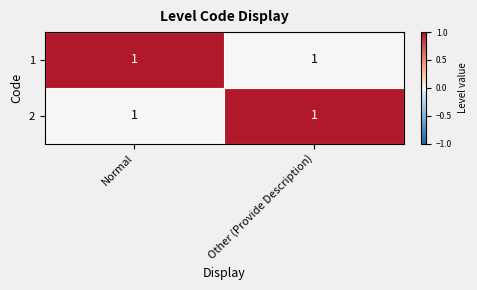

List the labels in order of 1 value, smallest first.

Other (Provide Description), Normal